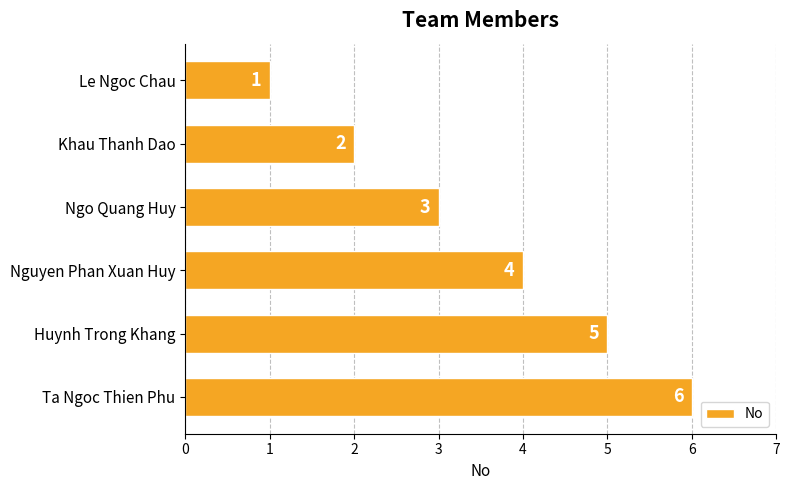

How many data points does each series have?

6